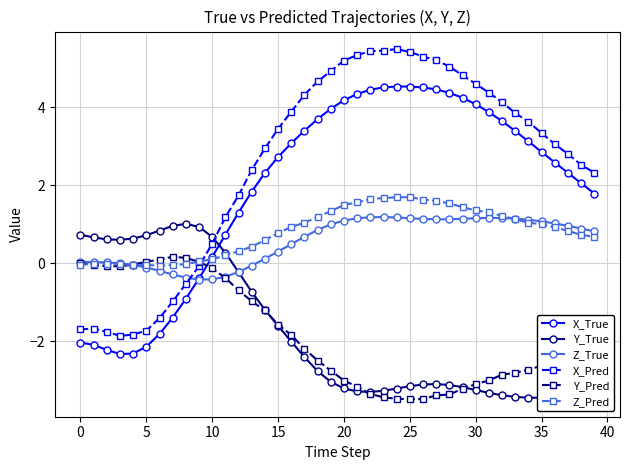

What is the smallest value displayed?

-3.5